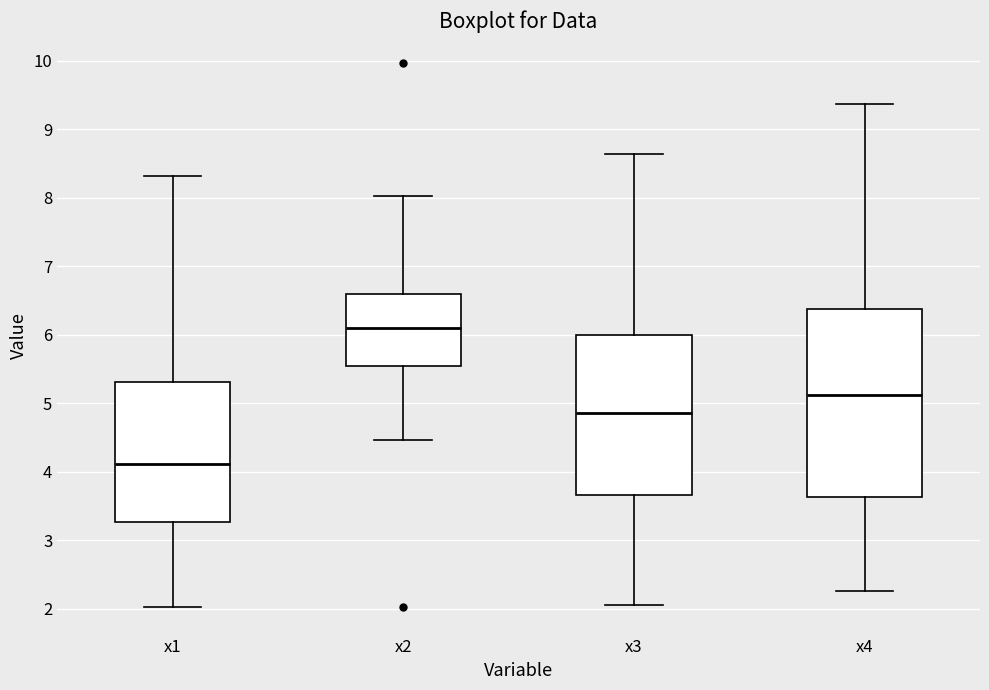

Which box is the tallest, from its lower edge to its upper edge?

x4